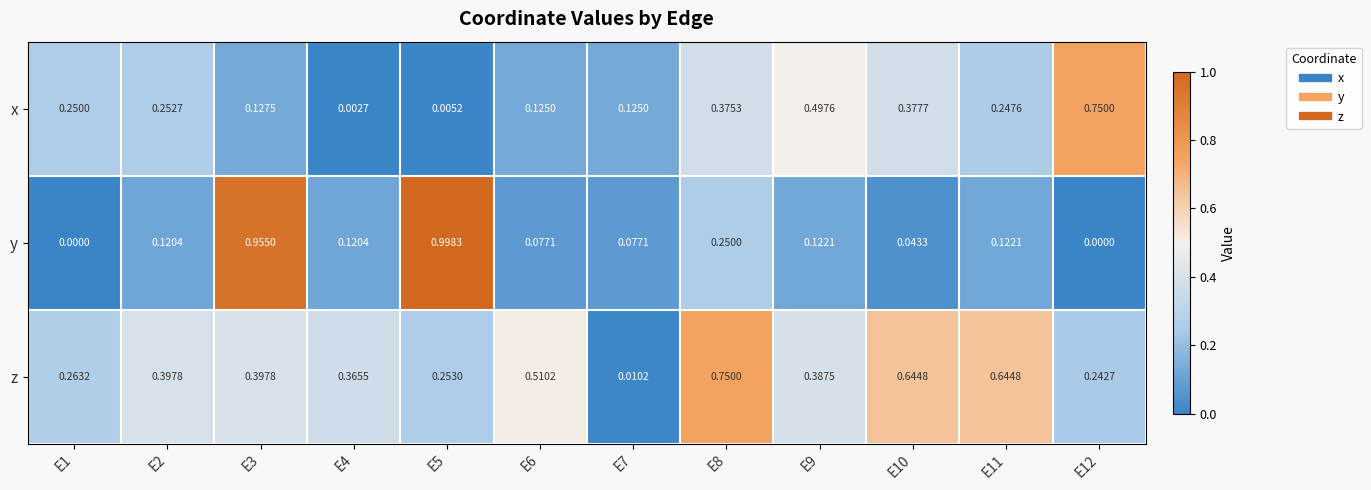

At E8, list the series in order from smallest to largest.

y, x, z